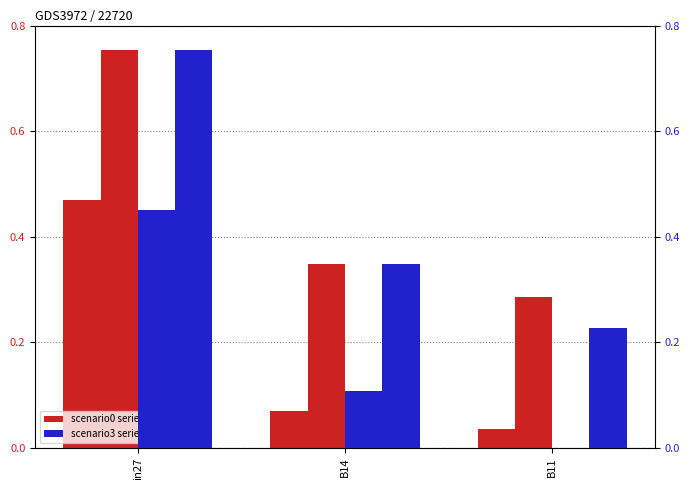

Does the chart contain stacked bars?

No